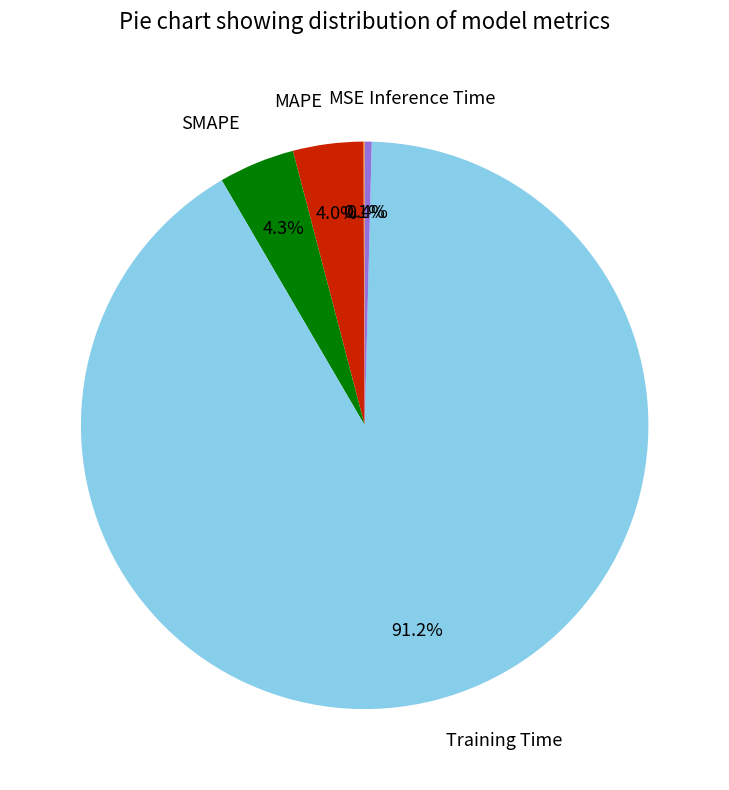

Is there a majority slice in this chart?

Yes